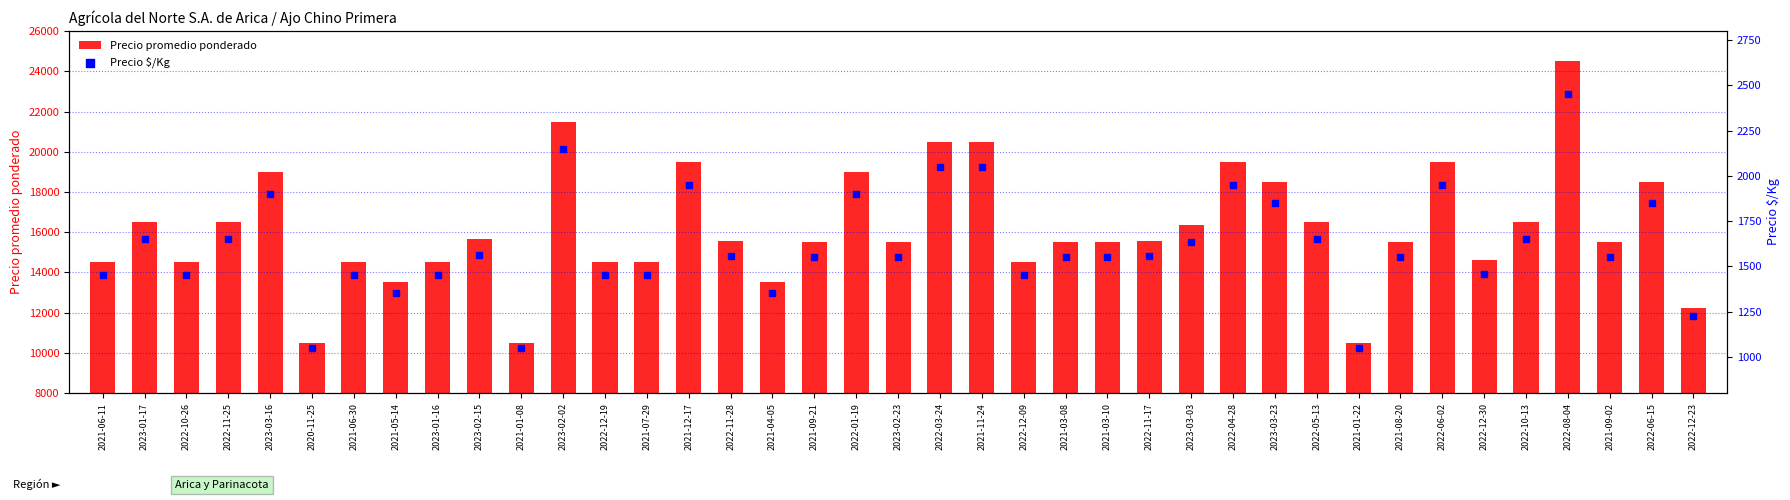

Which series contains the highest Y value?

Precio promedio ponderado